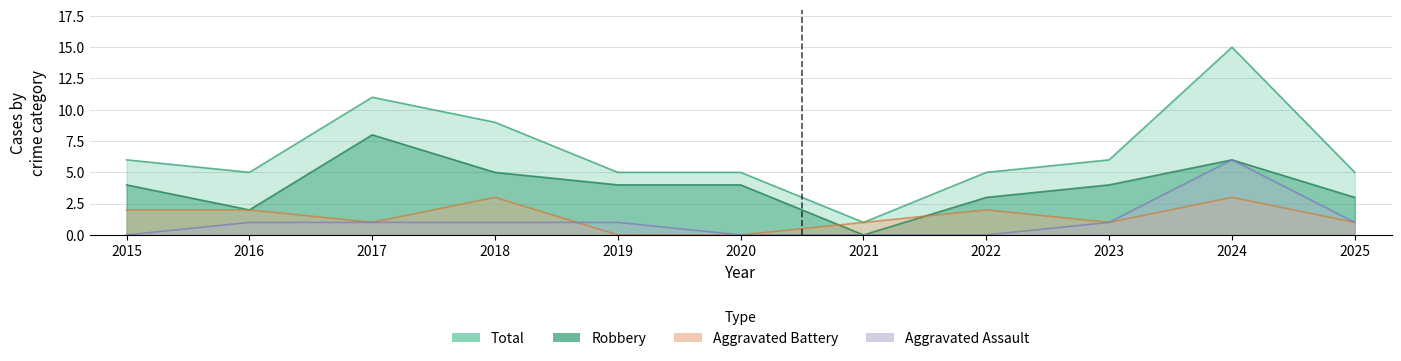

At which category does Total reach its first local peak?

2017